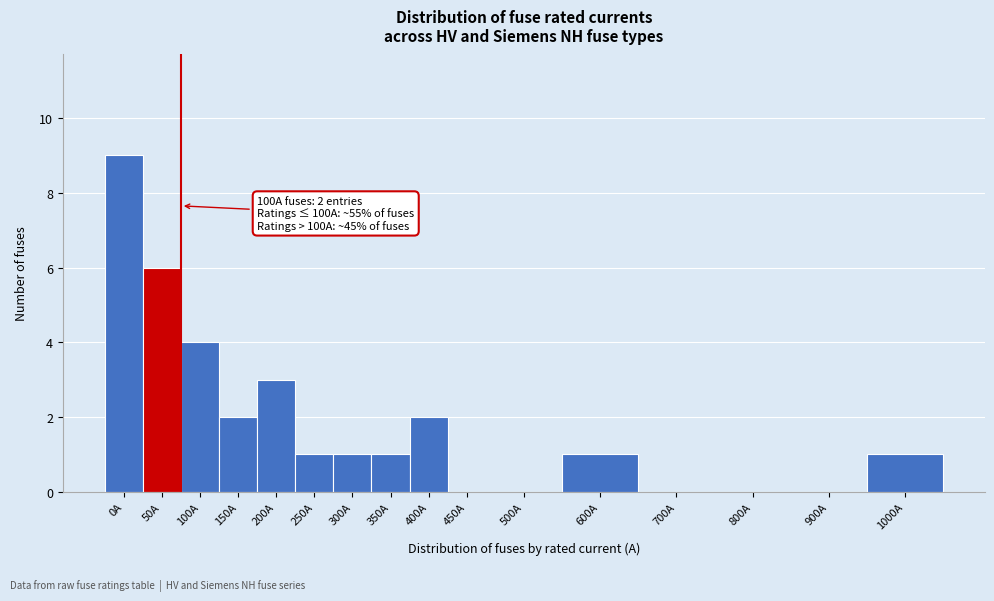

Reading left to right, list all the values displayed in this chart.

0A=9	50A=6	100A=4	150A=2	200A=3	250A=1	300A=1	350A=1	400A=2	450A=0	500A=0	600A=1	700A=0	800A=0	900A=0	1000A=1